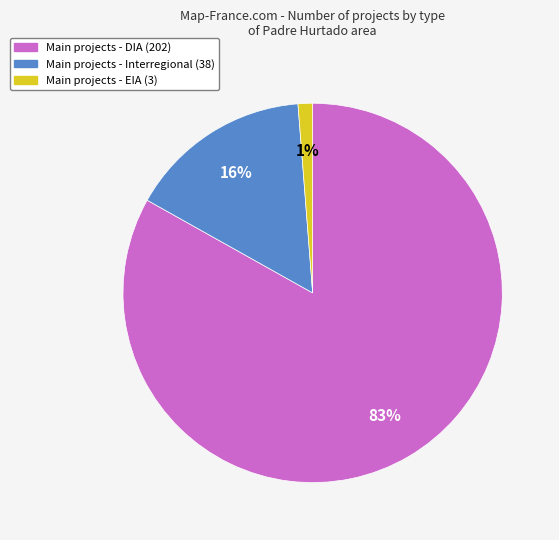

To the nearest percent, what is the difference between the largest and smallest slice percentages?

82%